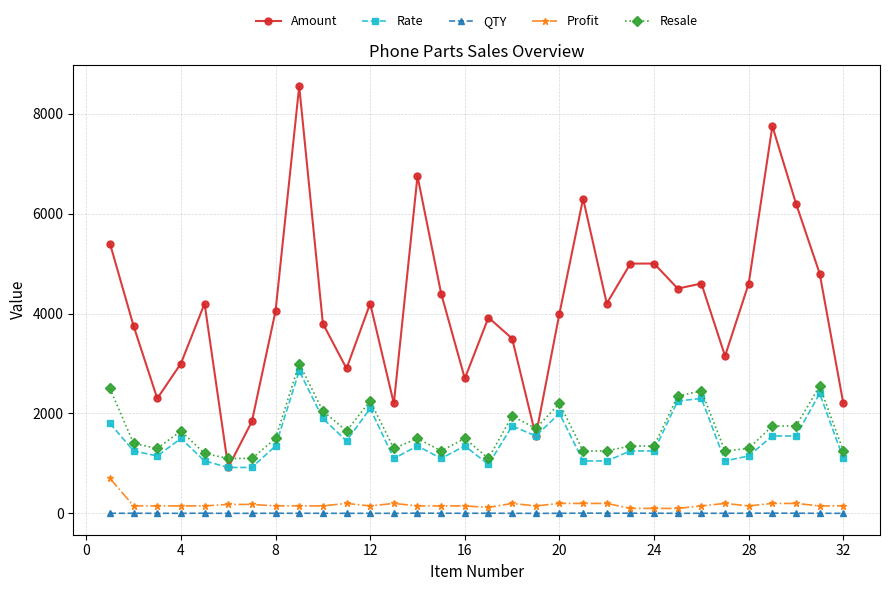

Which series has the widest spread of values?

Amount